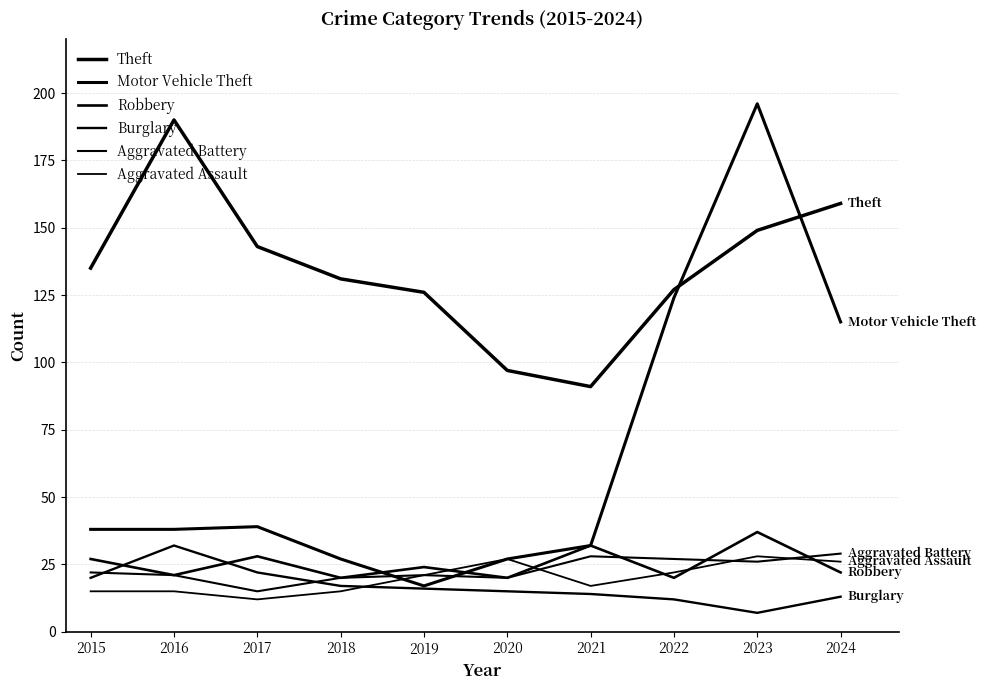

How many categories are shown in the chart?

10